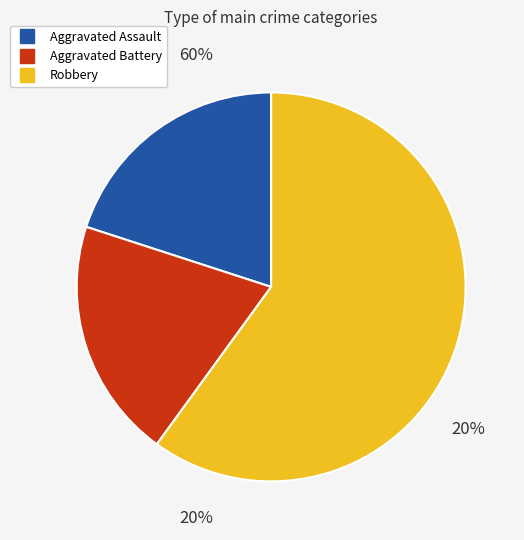

What is the smallest slice in the pie chart?

Aggravated Assault